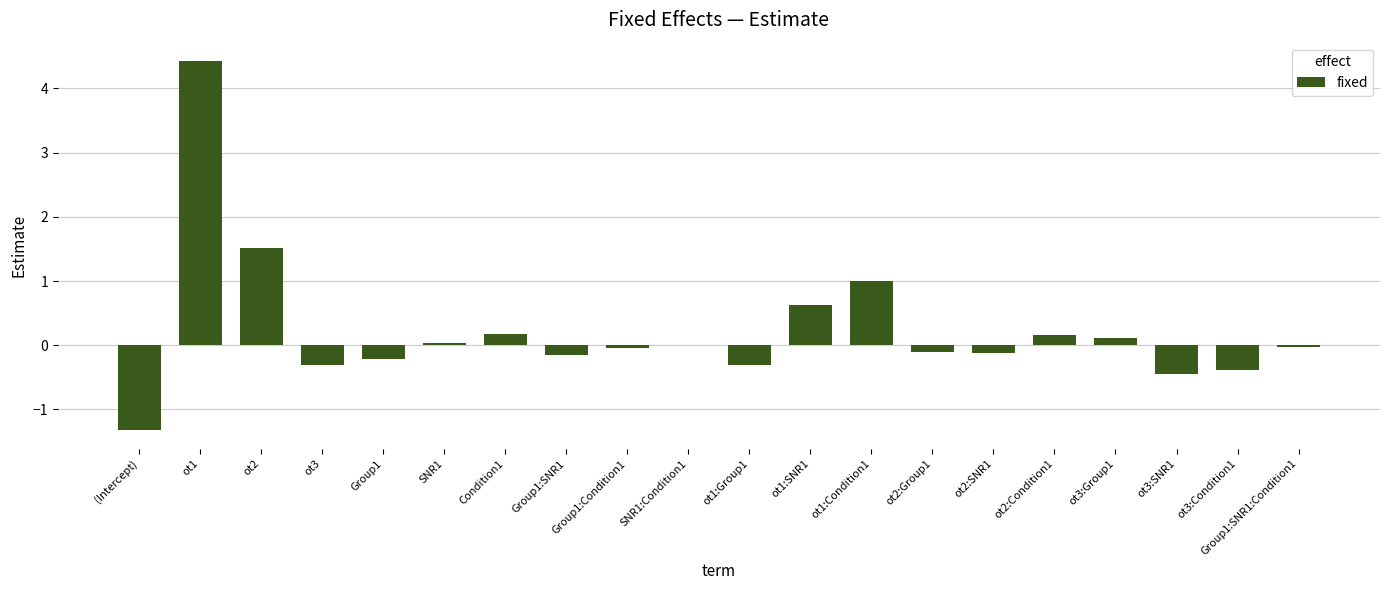

At which category does the chart reach its peak across all series?

ot1